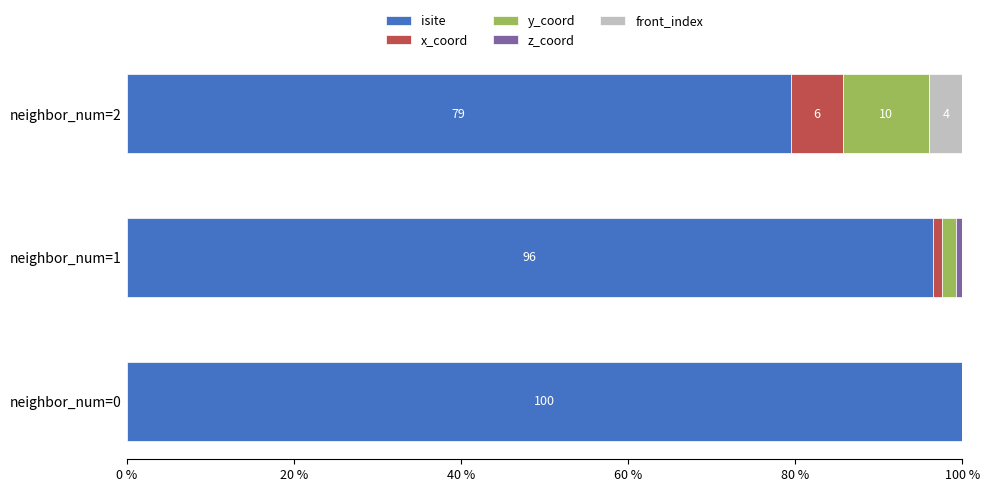

What is the highest value of the isite series?

100.0